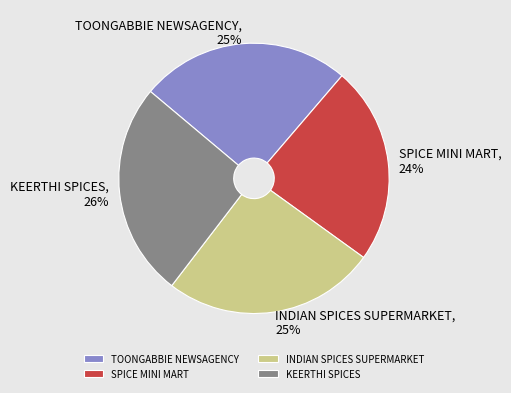

Combined, do KEERTHI SPICES and TOONGABBIE NEWSAGENCY account for over 50%?

Yes